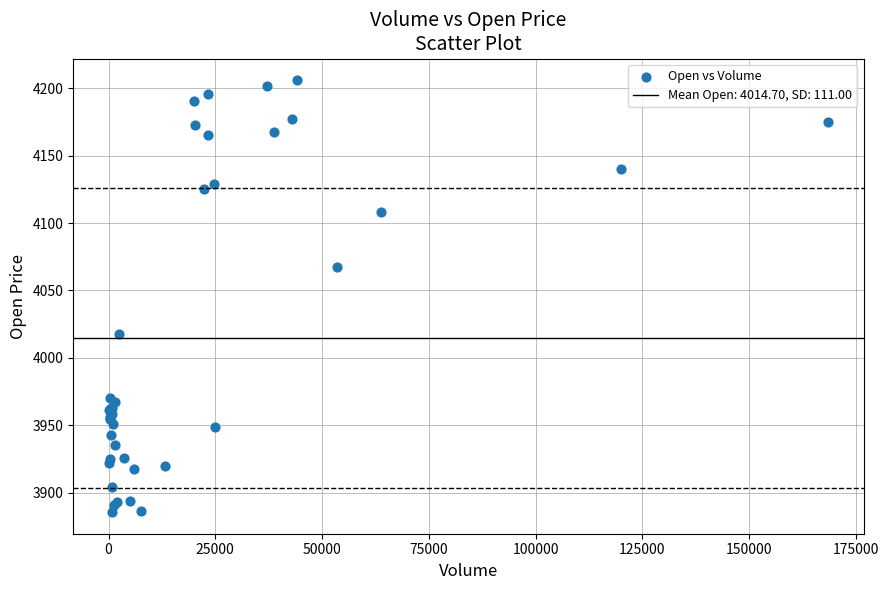

What Y value in the scatter plot is closest to 4045?

4067.4